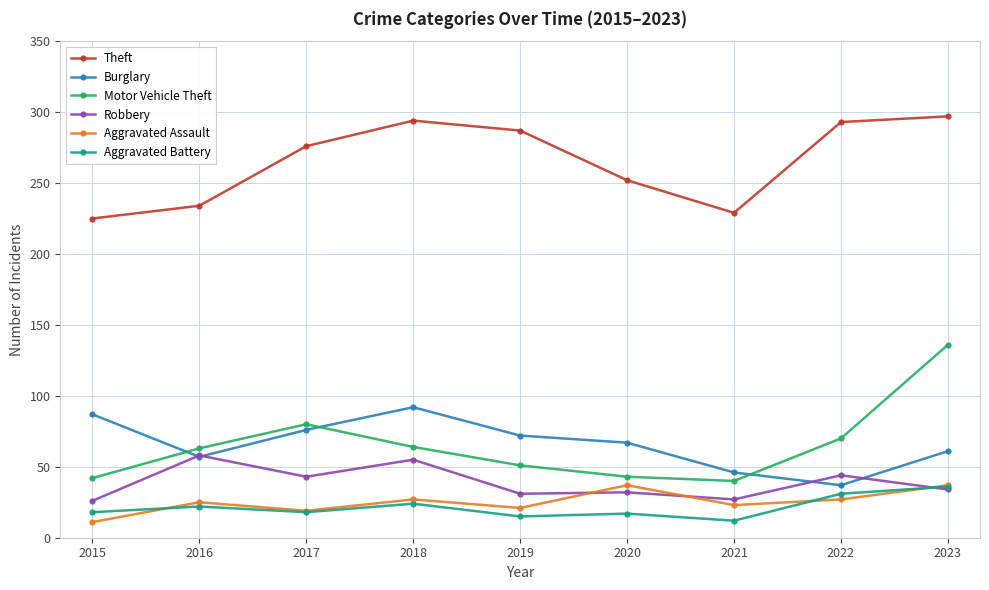

Where is the first local minimum for Theft?

2021